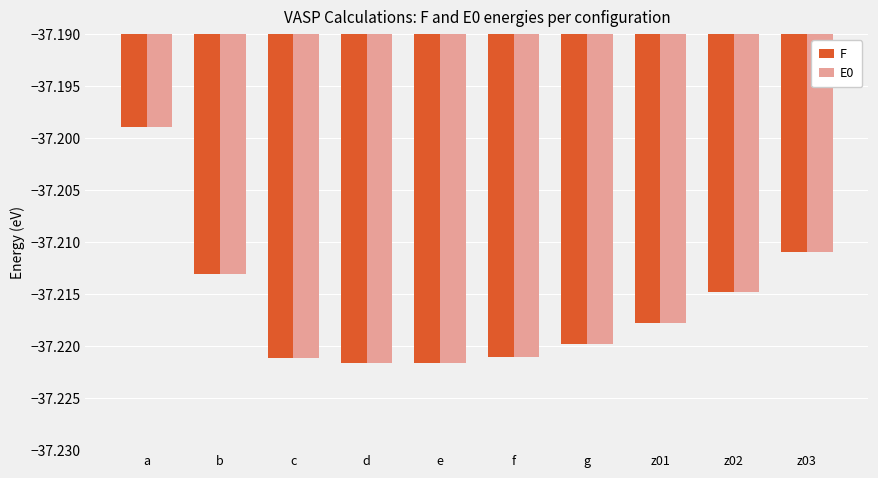

What is the total value across all series at a?

-74.4